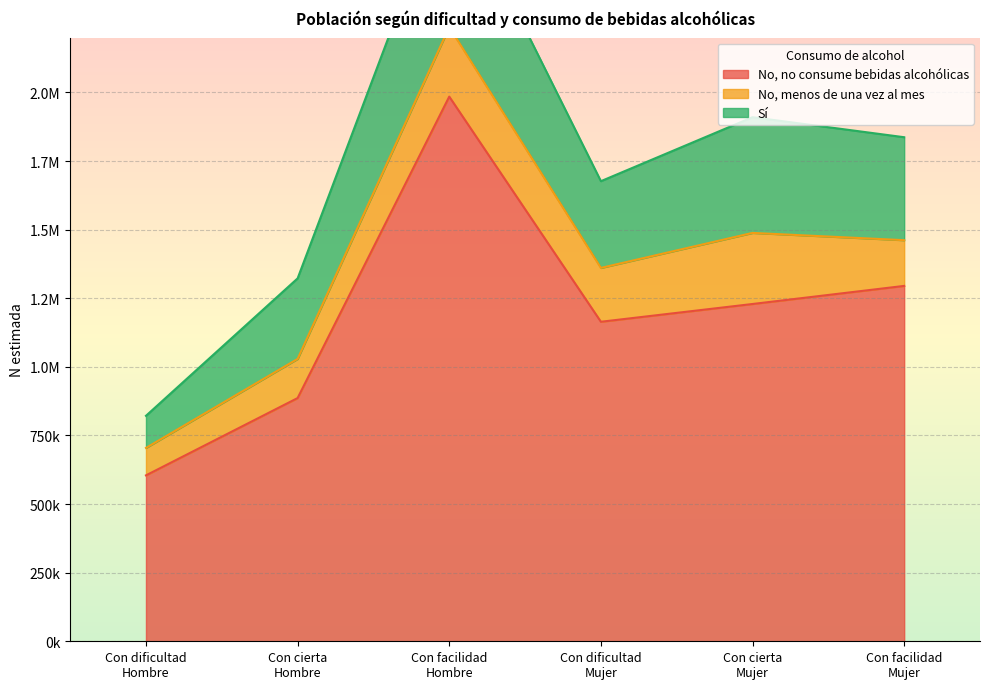

List the series in order of their peak value, highest first.

No, no consume bebidas alcohólicas, Sí, No, menos de una vez al mes